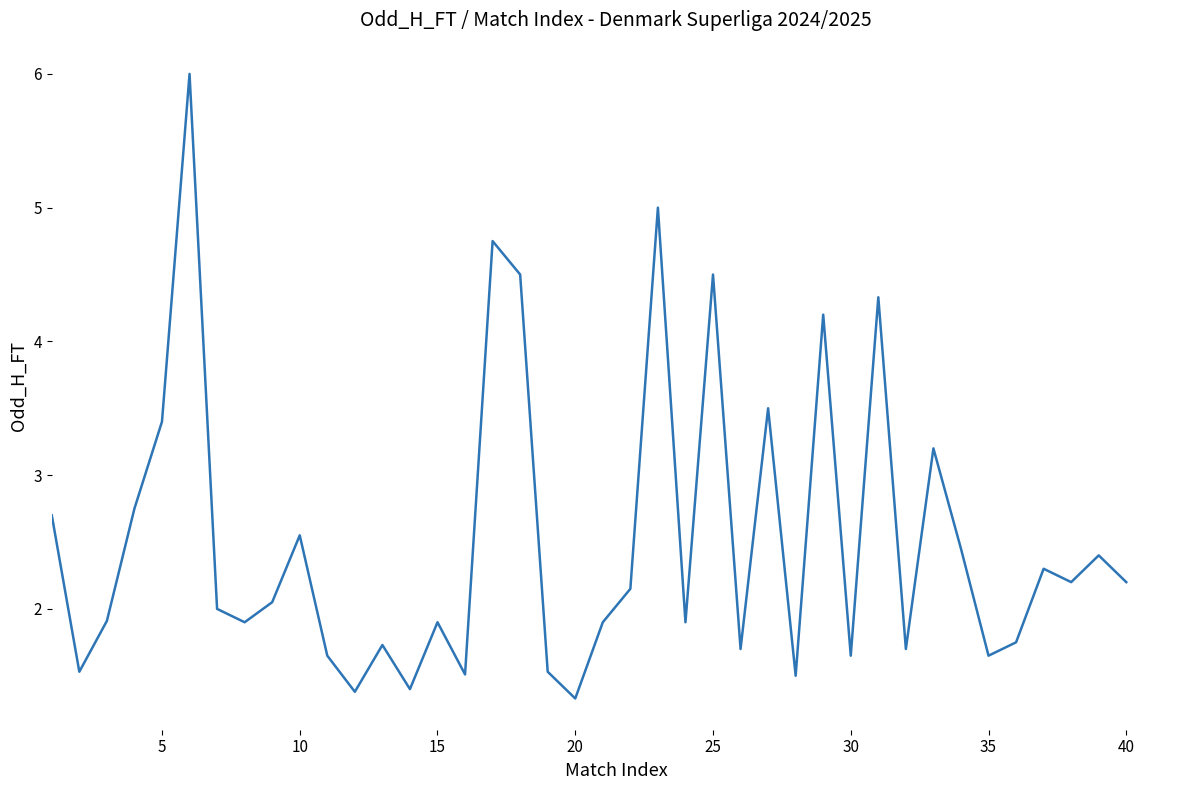

What is the maximum value shown in the chart?

6.0